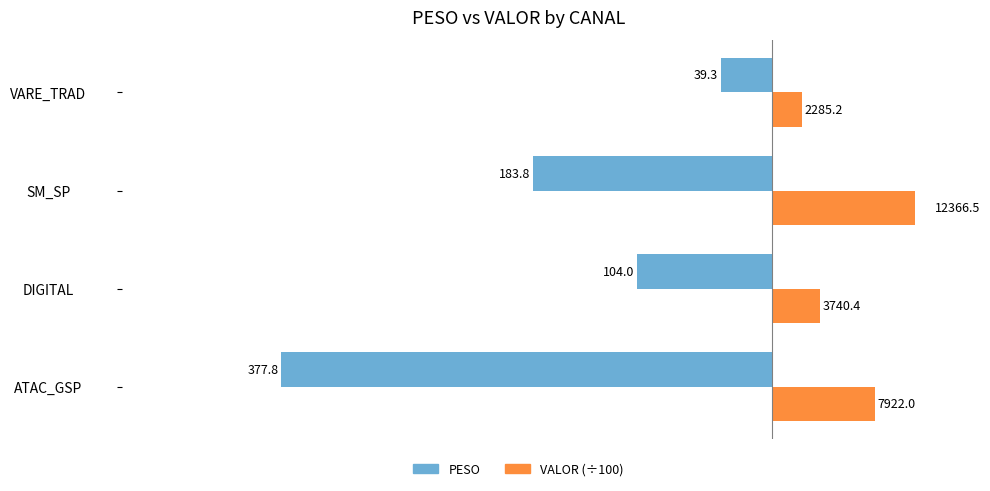

How many bars are there in each group?

2